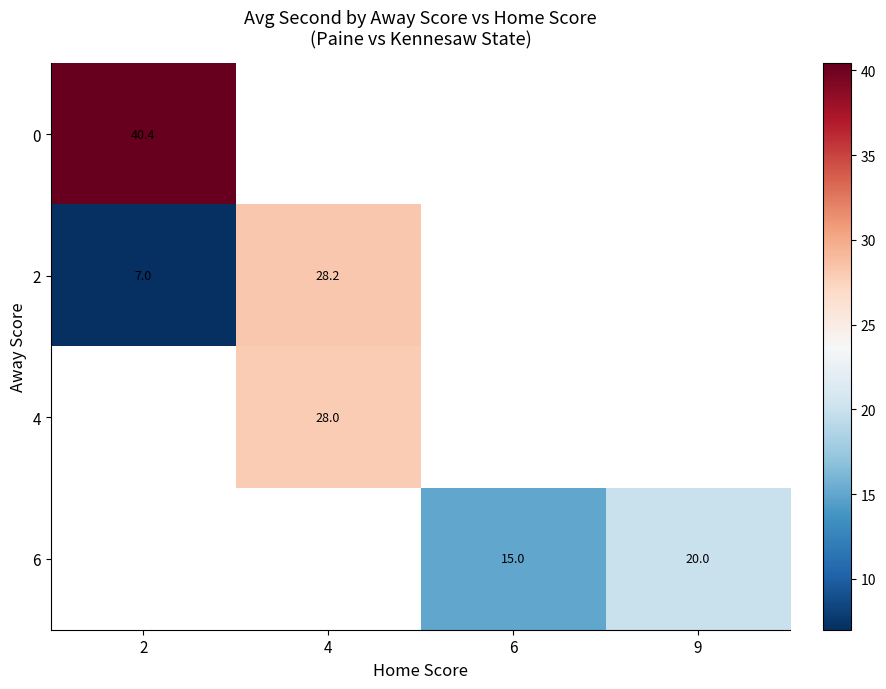

The 2 series shows 28.2 at 4. True or false?

True